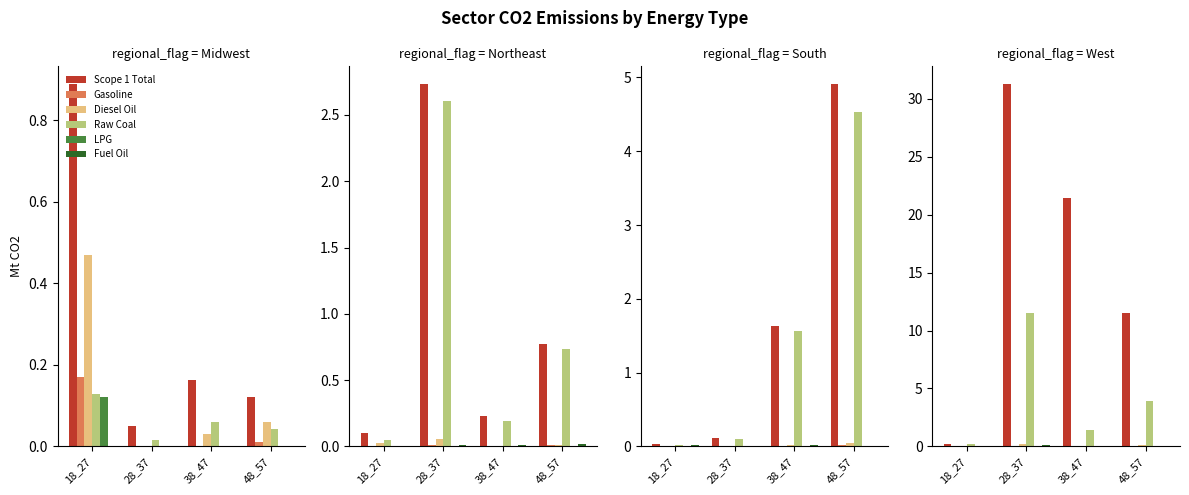

Where is Gasoline nearest to the value 0?

38_47